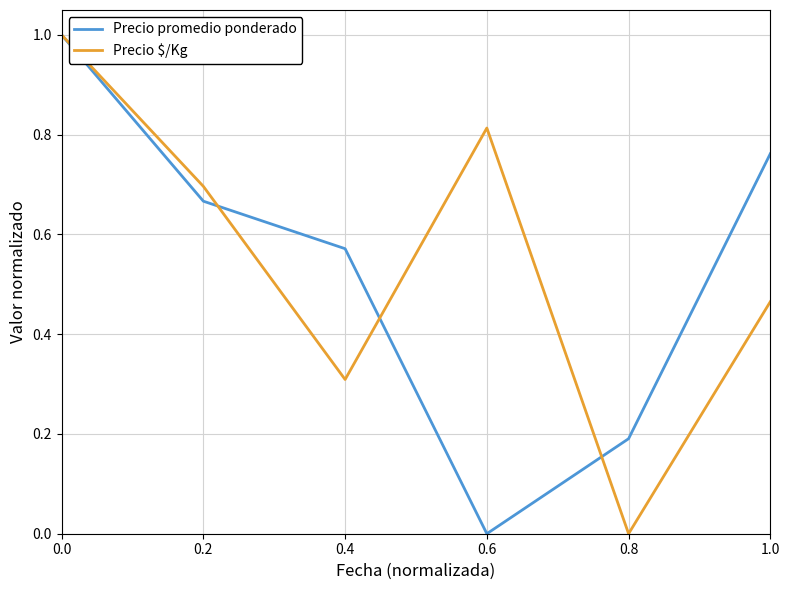

The Precio $/Kg series shows 0.0 at 0.8. True or false?

True